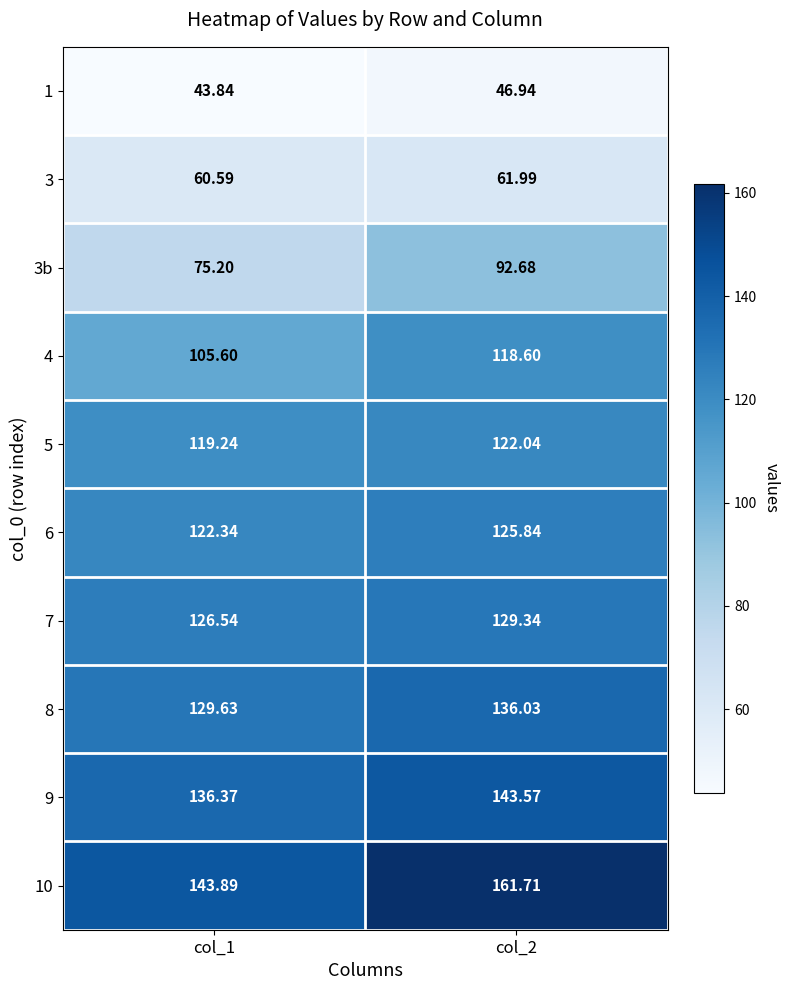

Is the value of 6 at col_2 greater than the value of 3 at col_1?

Yes